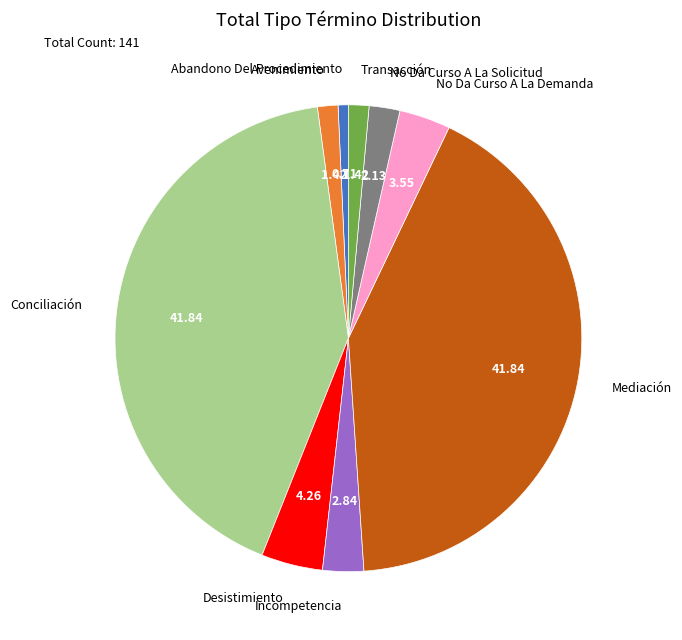

Is there a majority slice in this chart?

No